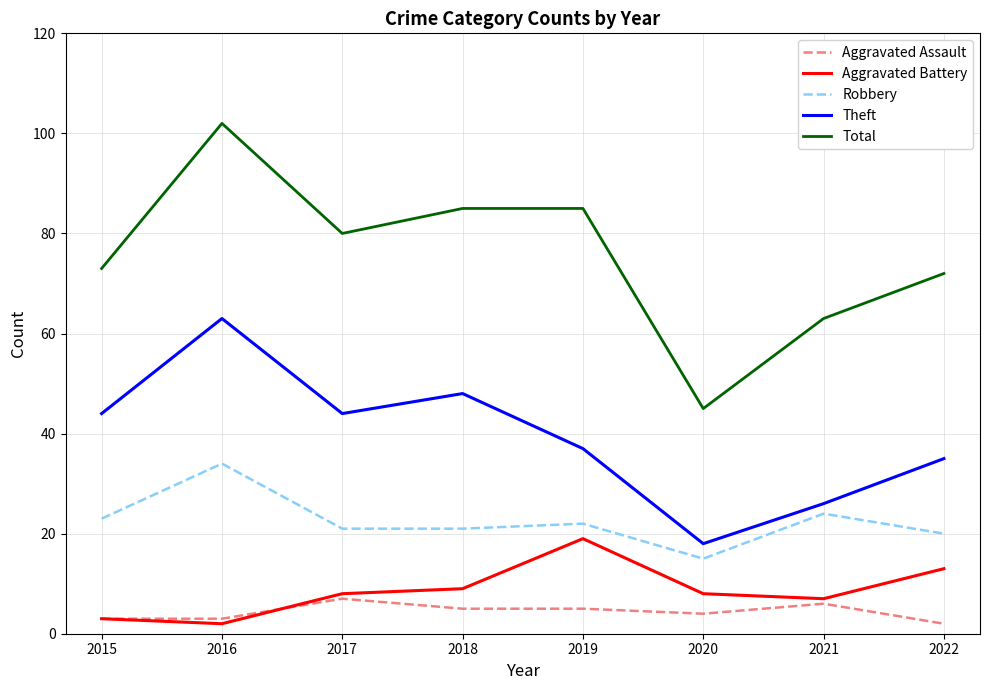

True or false: Theft has more than 1 interior local peaks.

True